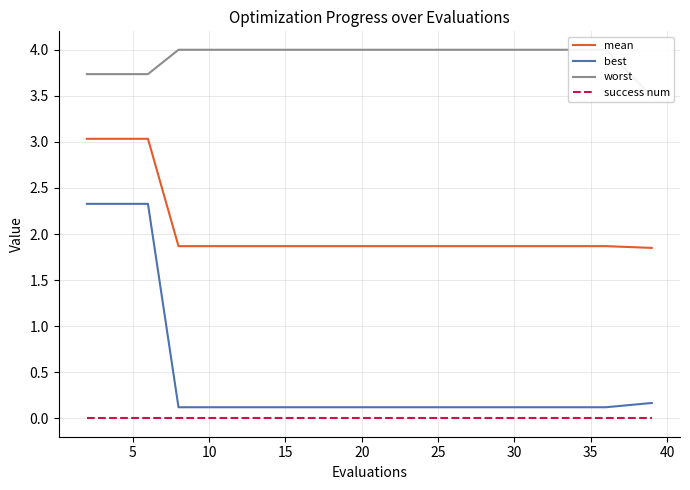

True or false: best and success num intersect in this chart.

False